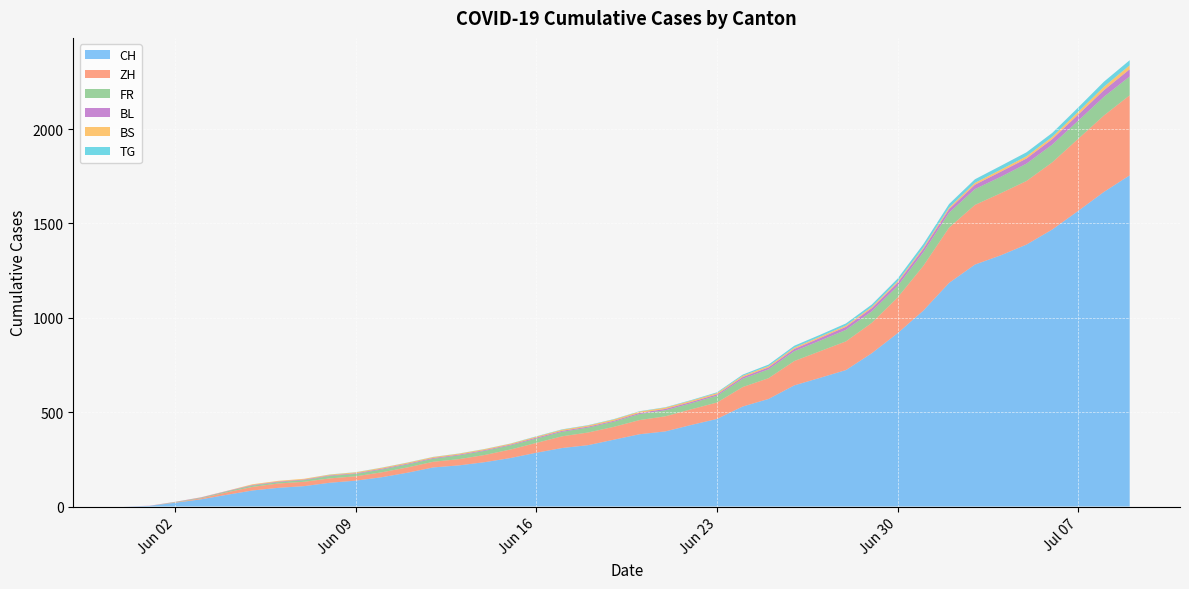

At which category is the sum across all series the highest?

2020-07-09